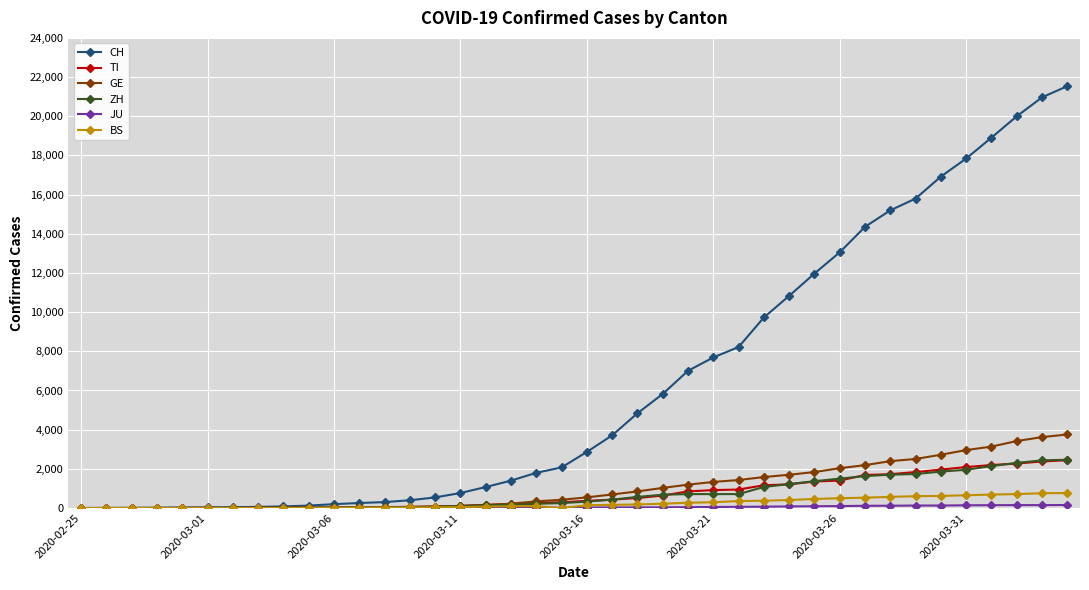

Which series has the largest total across all categories?

CH